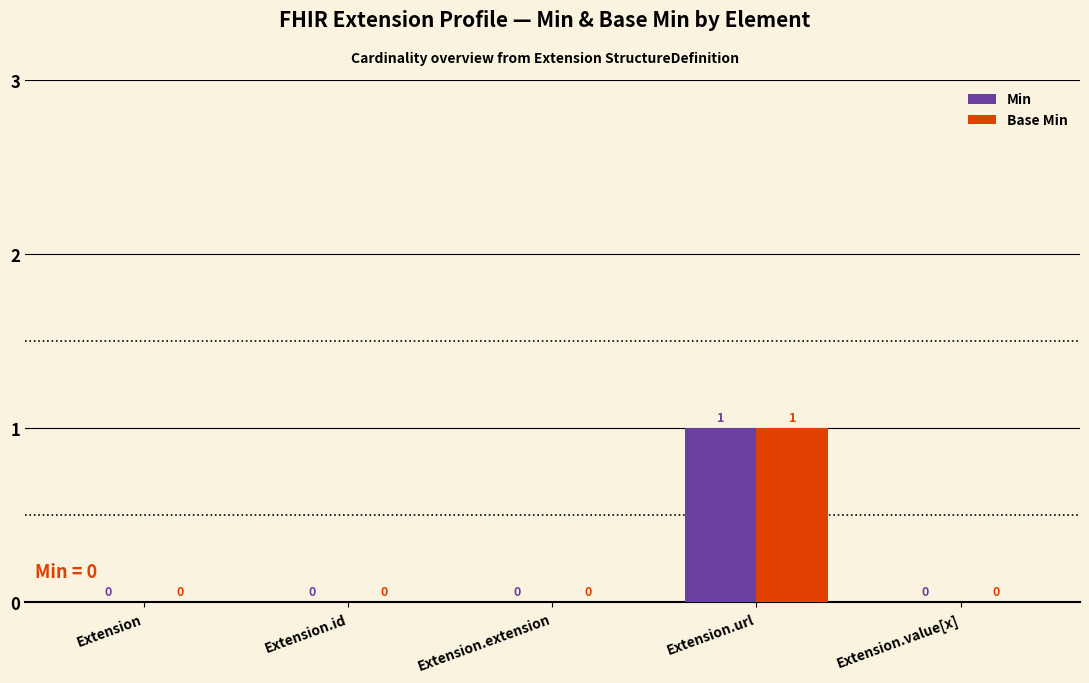

At which category is the sum across all series the highest?

Extension.url